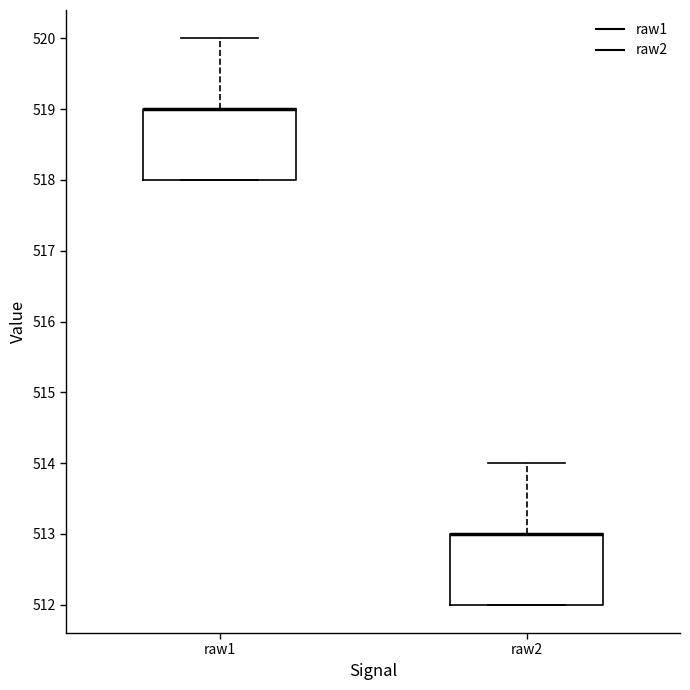

Reading left to right, read every box against the y-axis: the position of its median line, the range the box covers, and the ends of its whiskers. The values are not printed on the chart, so give them approximately, as read against the axis.

raw1: median 519 (drawn on the box's upper edge), box 518 to 519, whiskers 518 to 520
raw2: median 513 (drawn on the box's upper edge), box 512 to 513, whiskers 512 to 514